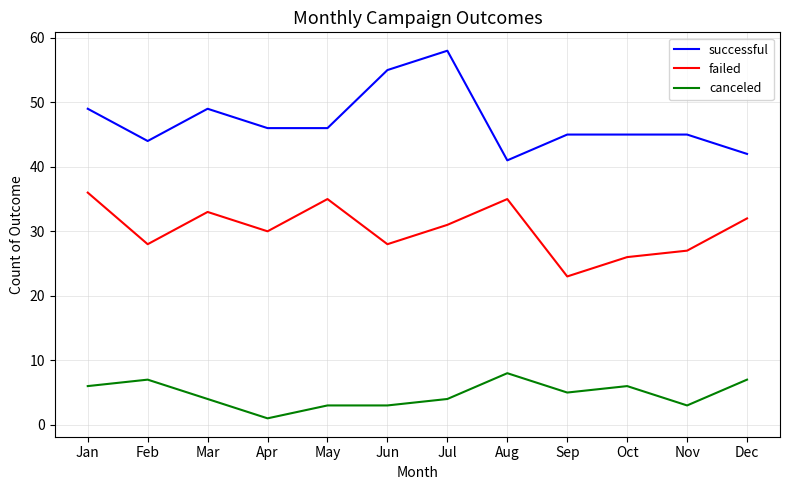

Rank the series by their average value, from highest to lowest.

successful, failed, canceled